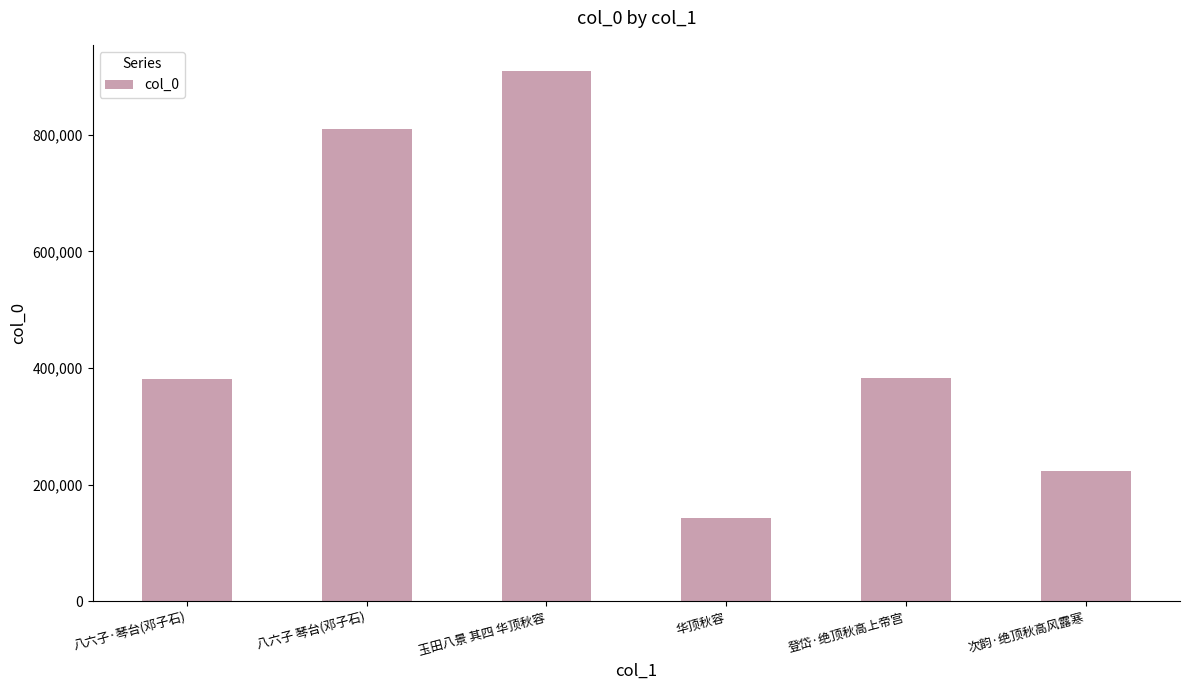

What is the label of the 3rd bar from the left?

玉田八景 其四 华顶秋容